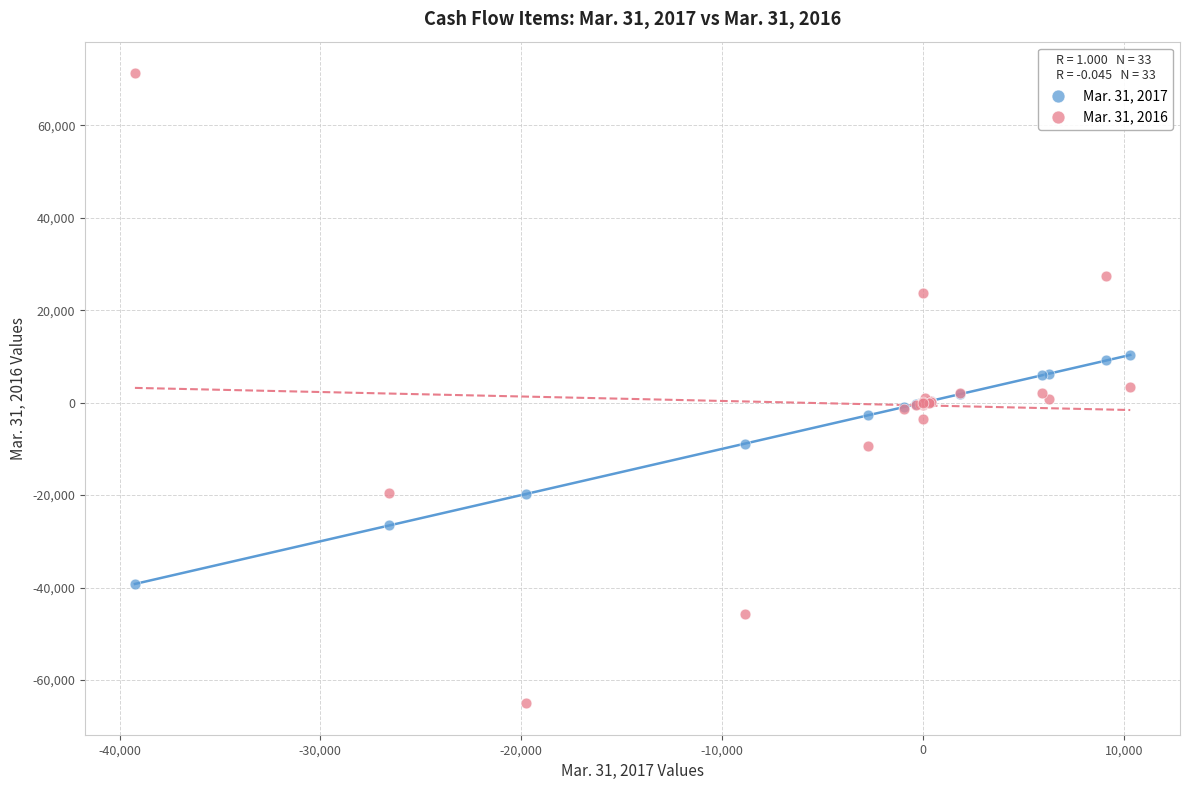

What are all the series names shown in the legend?

Mar. 31, 2017, Mar. 31, 2016